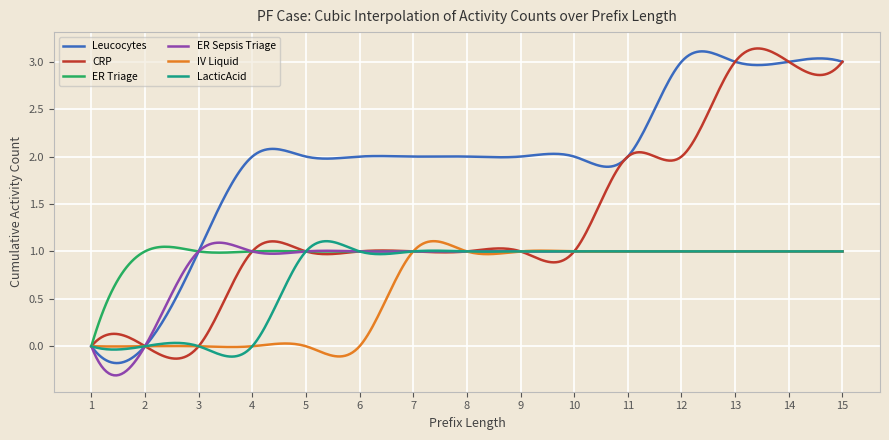

Which series has the largest total across all categories?

Leucocytes